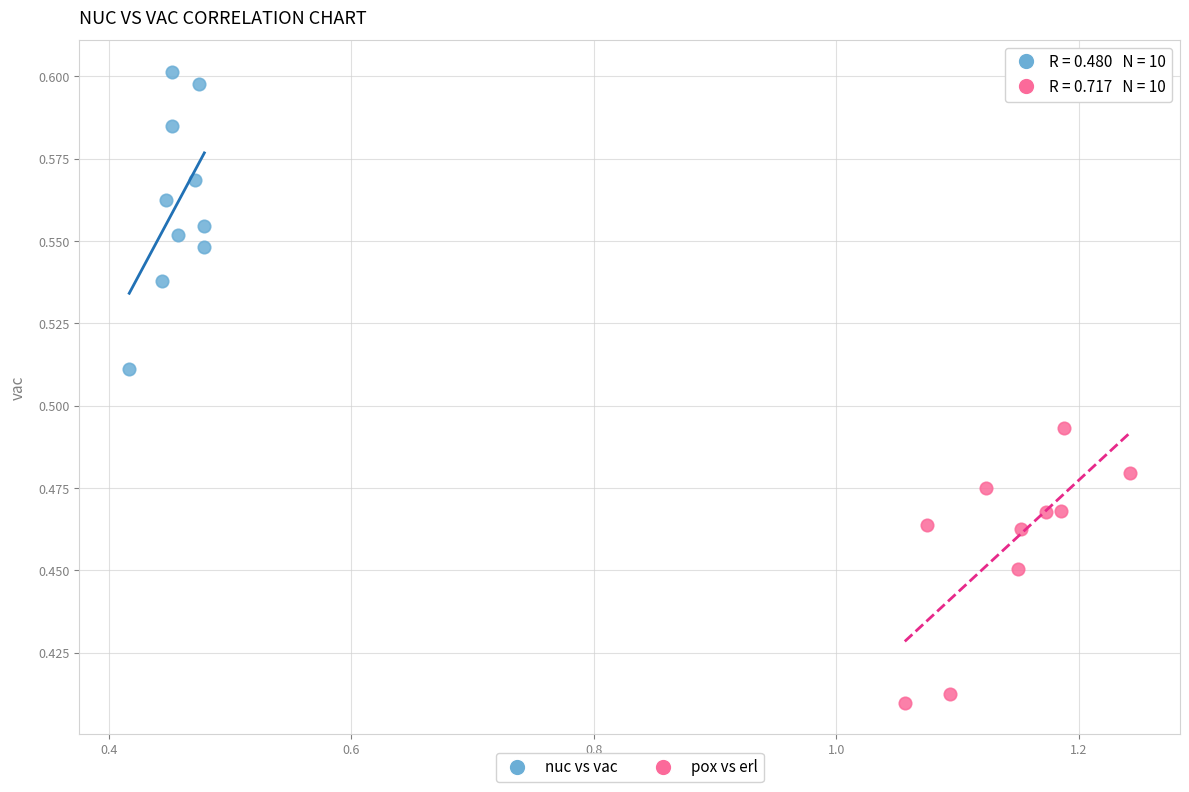

Which series contains the highest Y value?

nuc vs vac